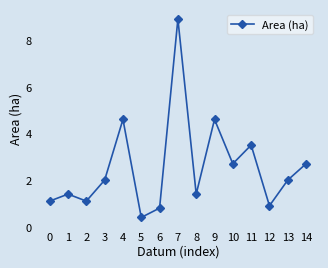

What is the sum of all values?

38.1